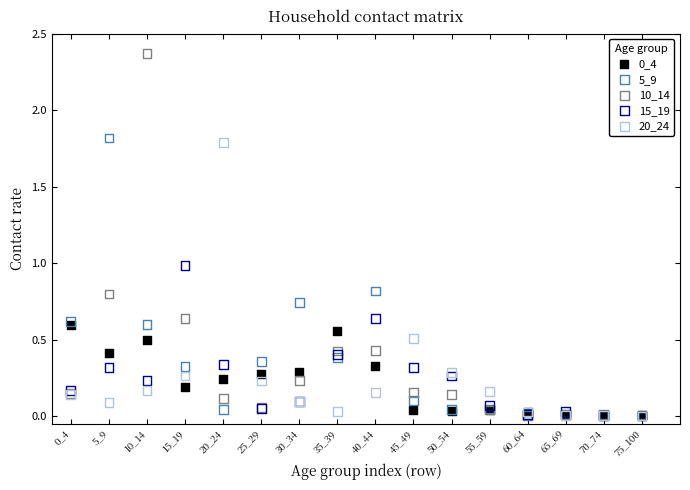

Which series reaches the maximum Y coordinate?

10_14